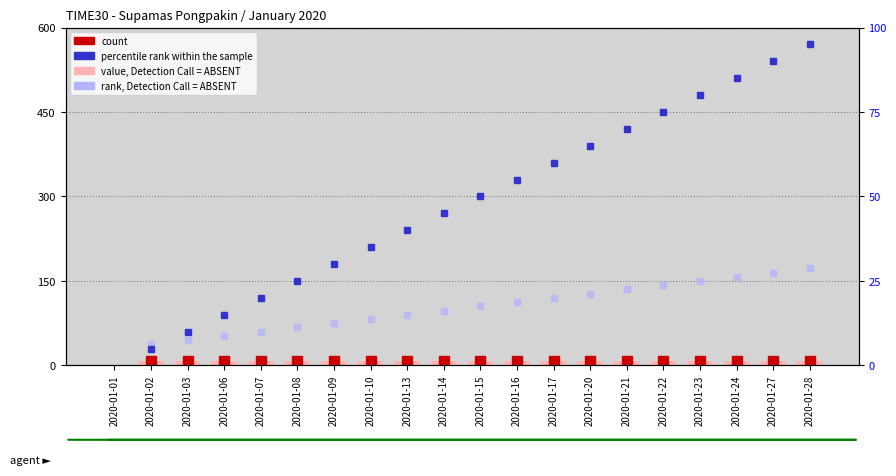

List the labels in order of value, largest first.

2020-01-02, 2020-01-03, 2020-01-06, 2020-01-07, 2020-01-08, 2020-01-09, 2020-01-10, 2020-01-13, 2020-01-14, 2020-01-15, 2020-01-16, 2020-01-17, 2020-01-20, 2020-01-21, 2020-01-22, 2020-01-23, 2020-01-24, 2020-01-27, 2020-01-28, 2020-01-01